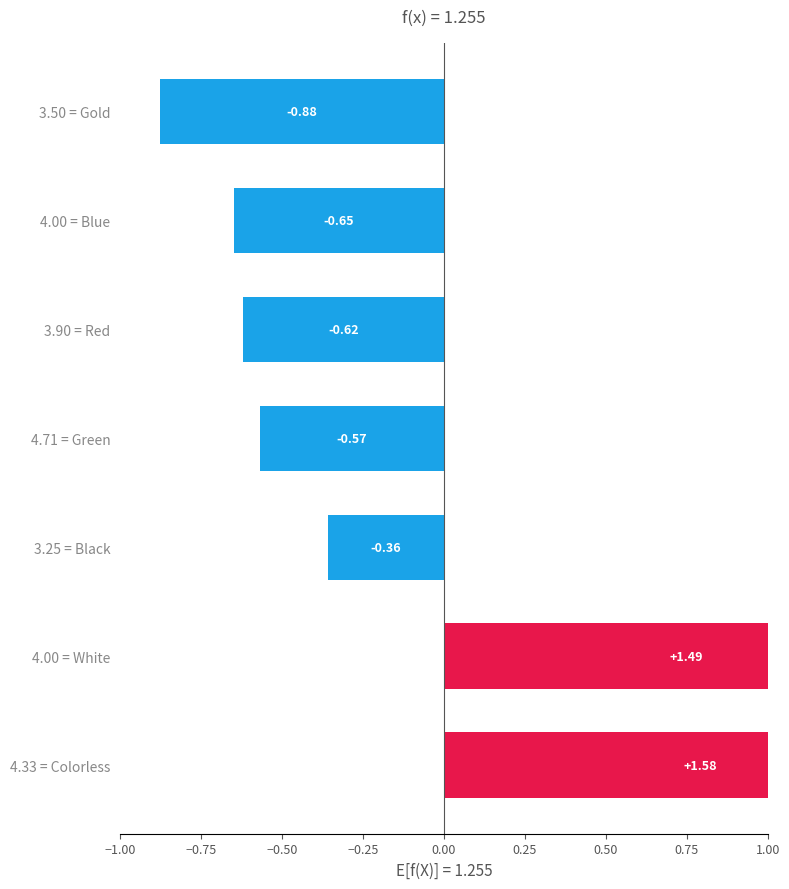

How many data points are less than 0?

5